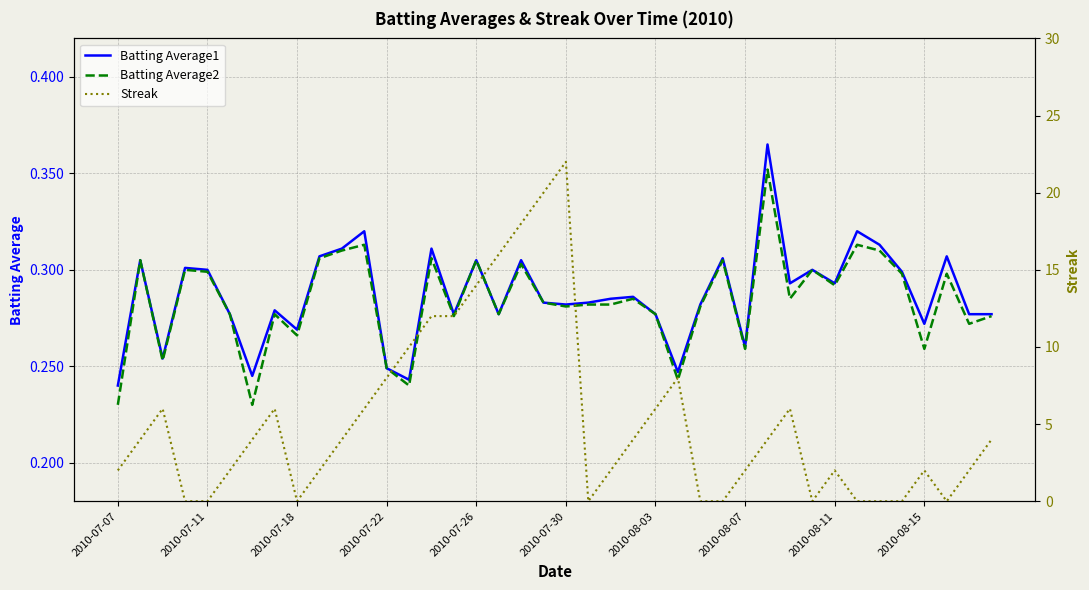

True or false: Streak and Batting Average2 cross at least once.

True